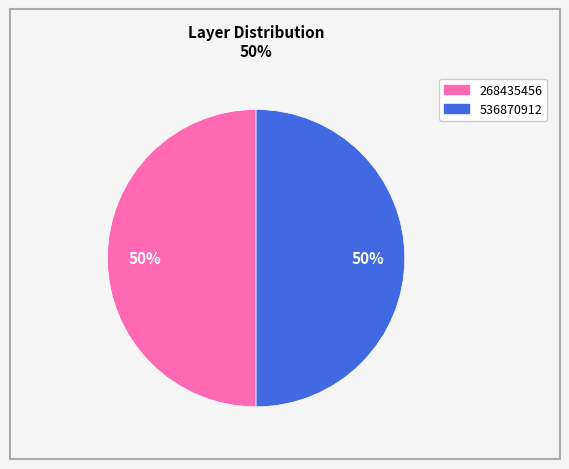

To the nearest percent, what is the difference between the 268435456 and 536870912 slice percentages?

0%